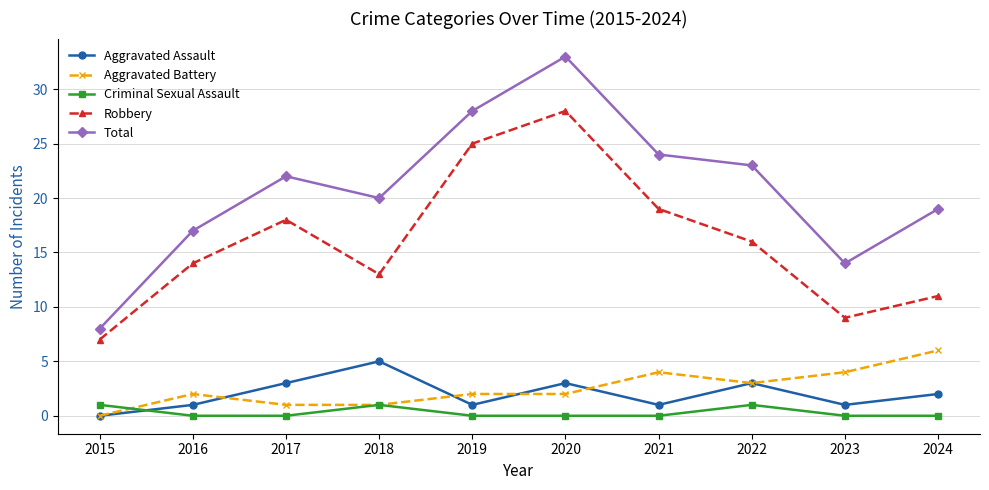

What is the value of the Robbery point at the 4th from the left?

13